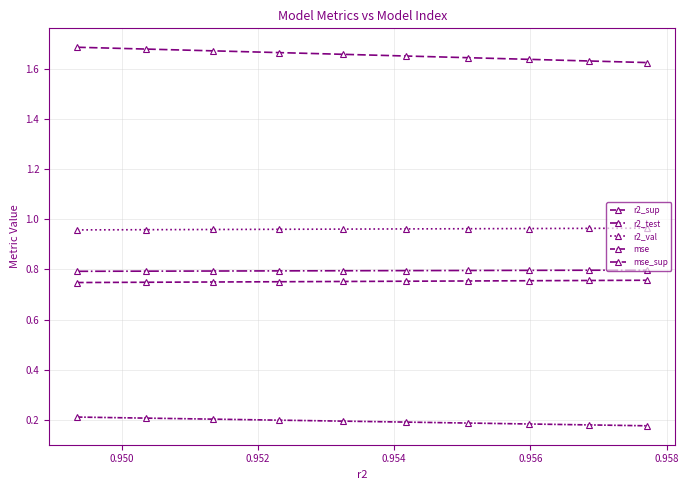

True or false: r2_sup and mse_sup intersect in this chart.

False